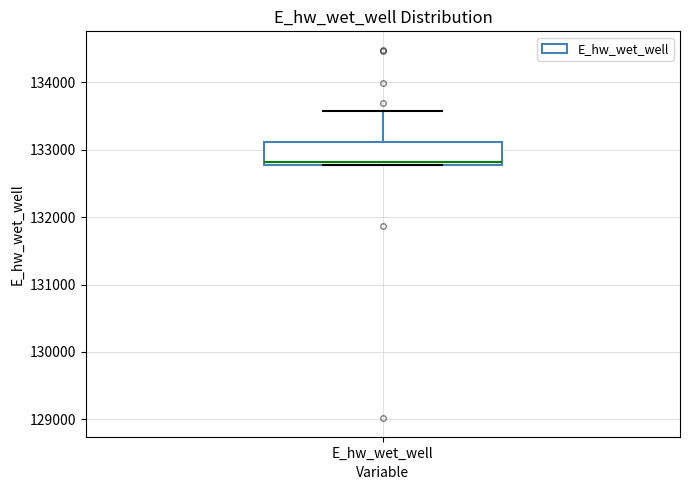

Read this box plot against the y-axis: the position of the median line, the range covered by the box, and the ends of both whiskers. The values are not printed on the chart, so give them approximately, as read against the axis.

median 132800 (just above the box's lower edge), box 132800 to 133100, whiskers 132800 to 133600